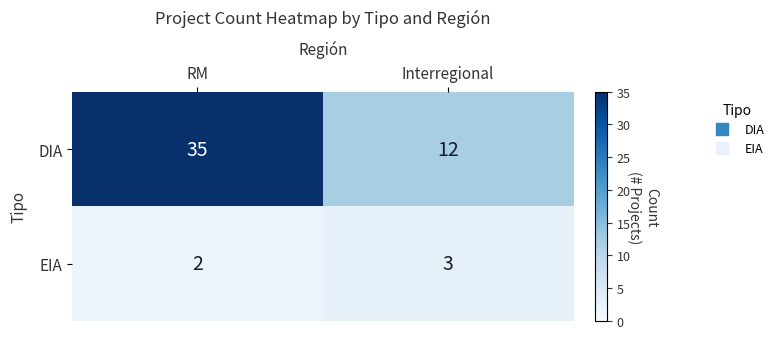

At which category is the sum across all series the highest?

RM